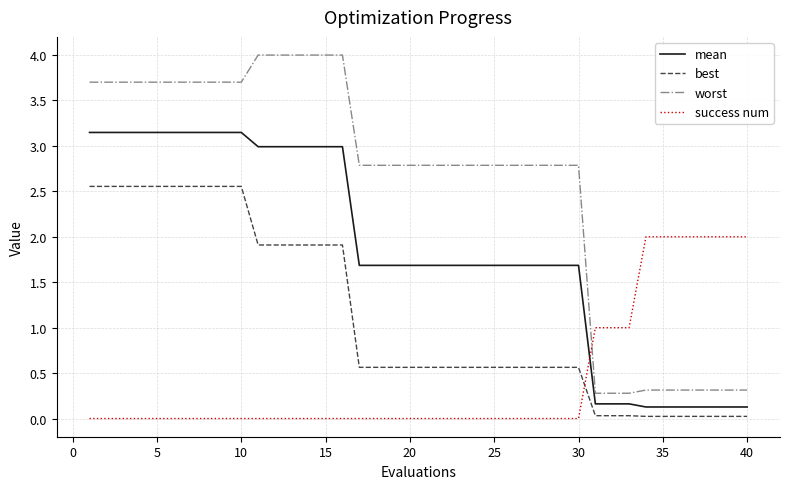

Which series has the largest total across all categories?

worst